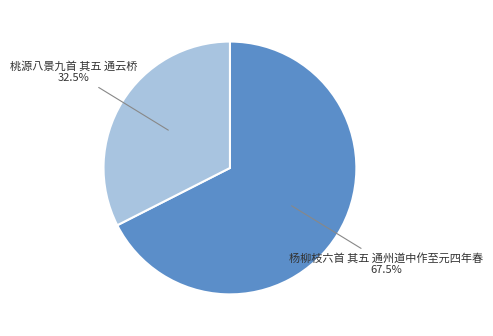

Does any single category account for the majority?

Yes